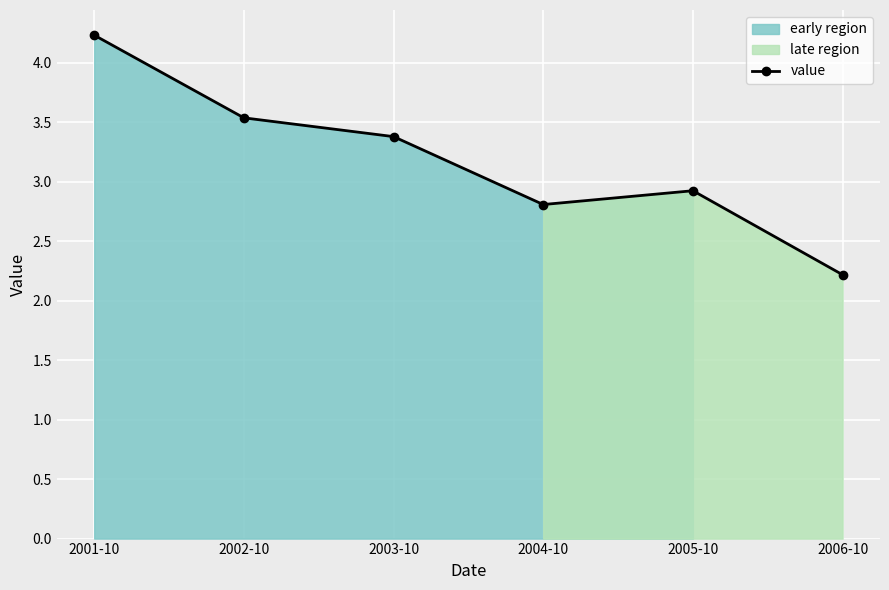

What is the change in value from 2005-10 to 2006-10?

-0.7